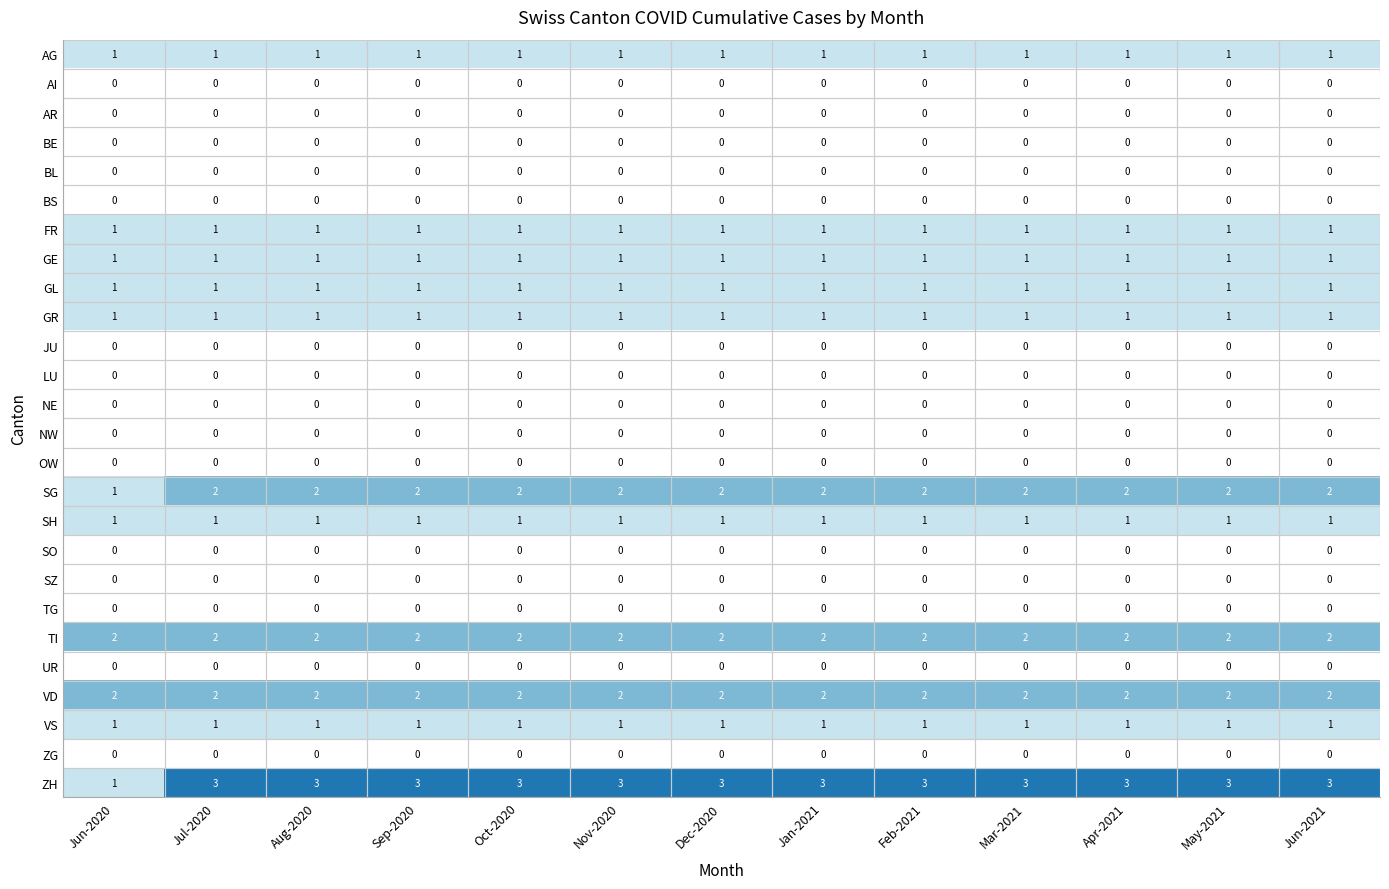

How many distinct data groups are displayed?

26